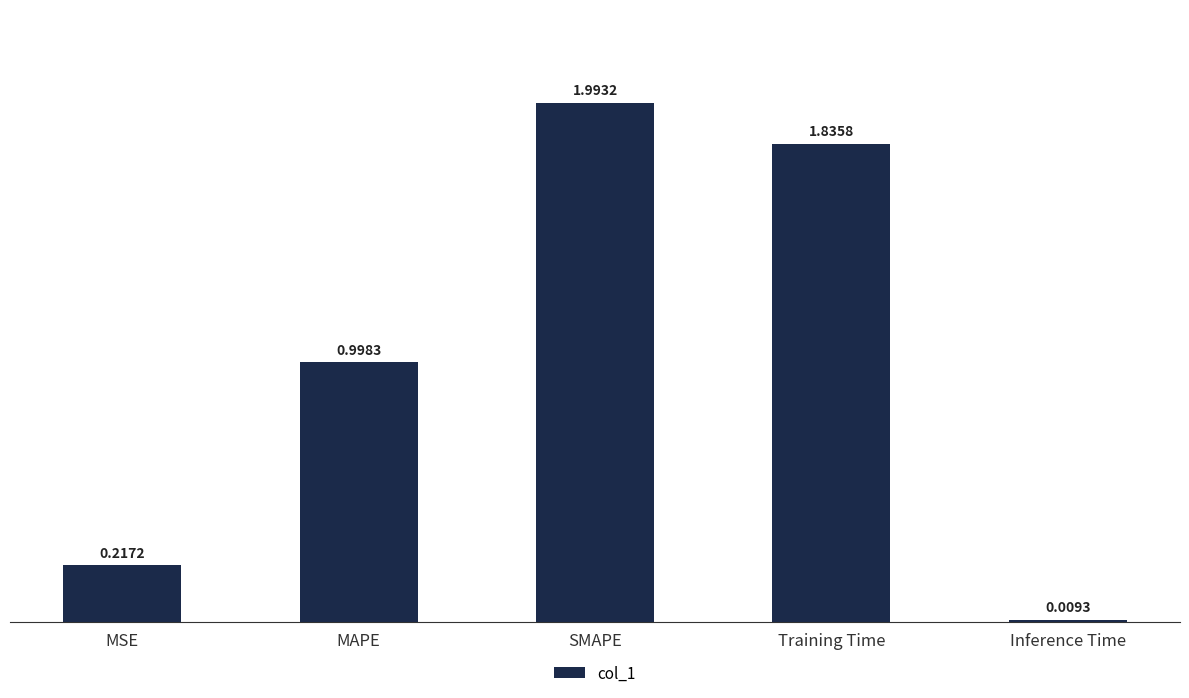

What value does the data have at MAPE?

1.0